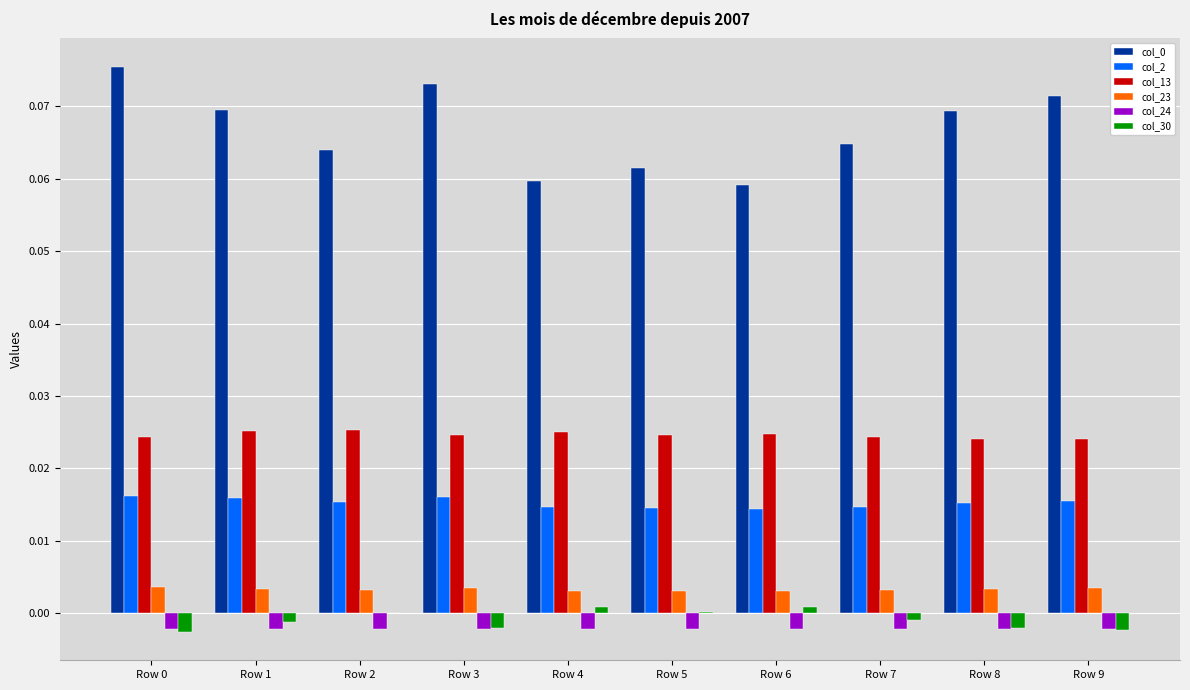

Is the value of col_30 at Row 1 greater than the value of col_23 at Row 4?

No